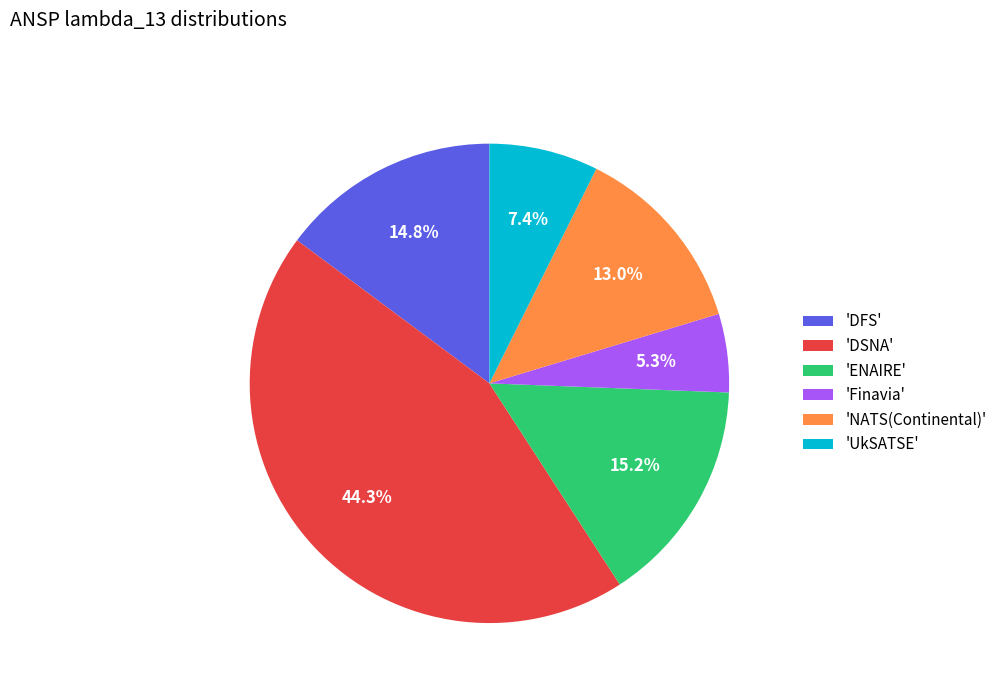

Is 'ENAIRE' the majority of the pie?

No